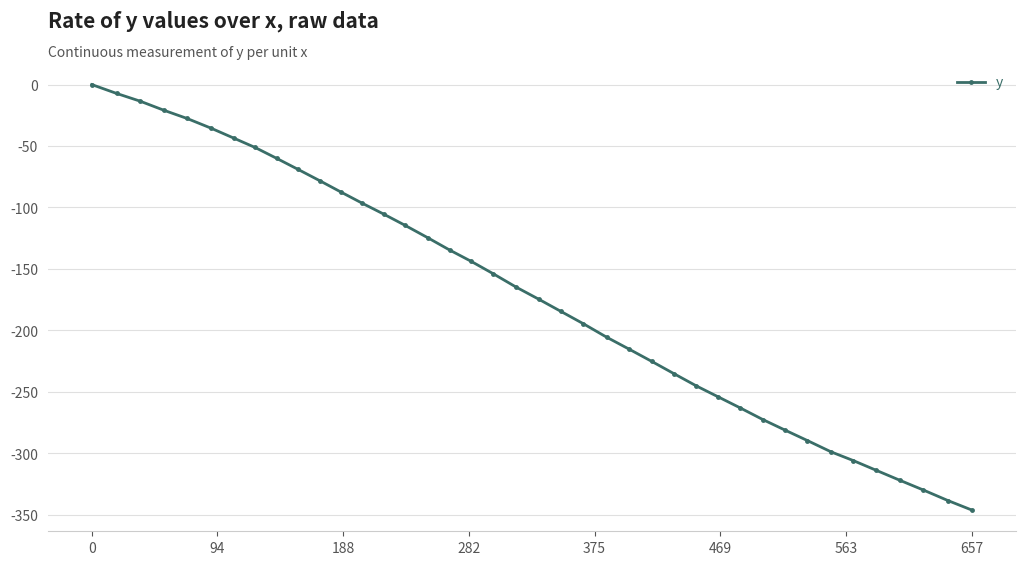

What is the difference between the maximum and minimum values?

346.1